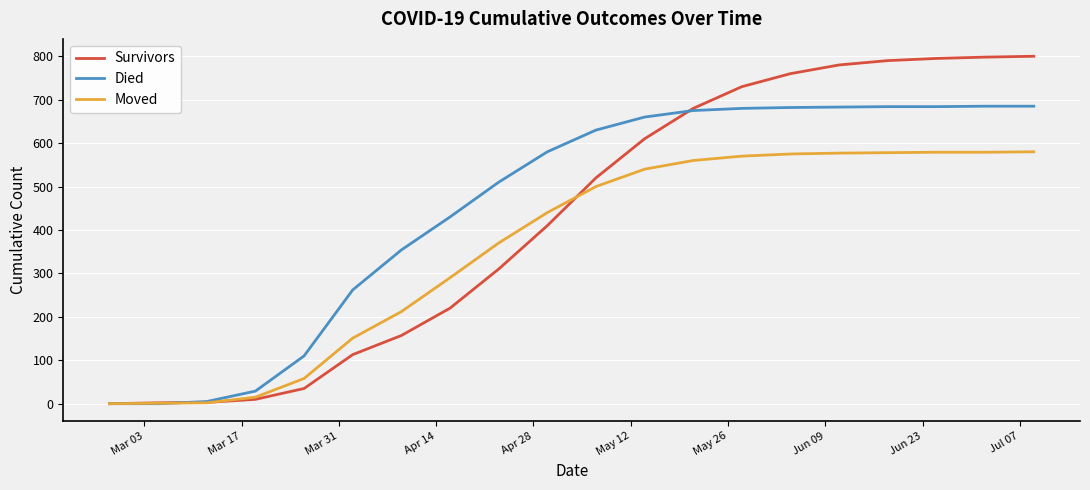

What is the greatest value displayed?

800